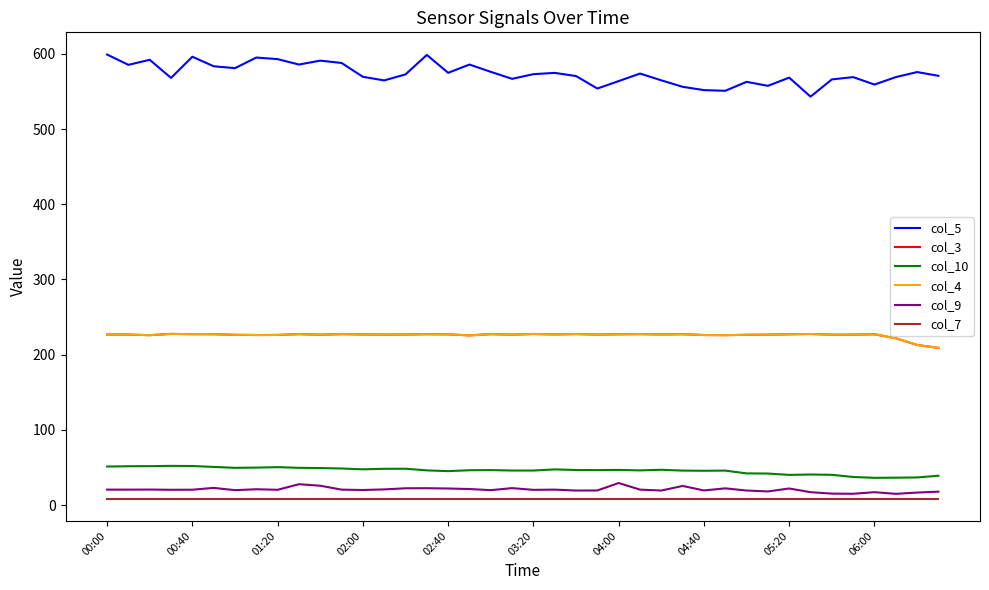

Is this an area chart (filled region under the line)?

No